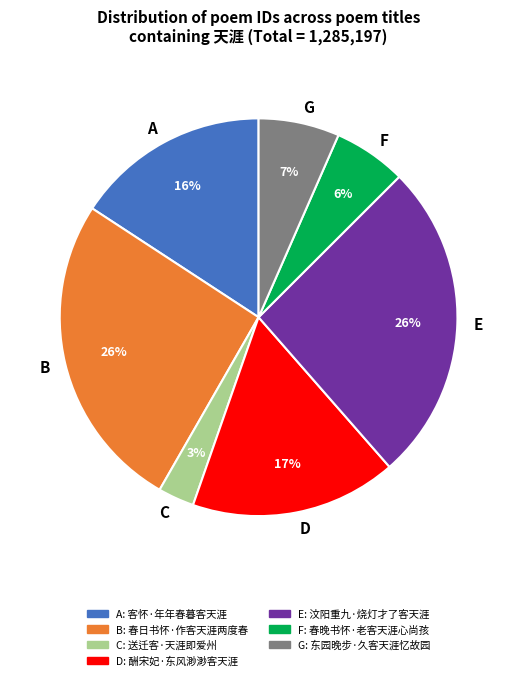

How many segments does this pie chart have?

7